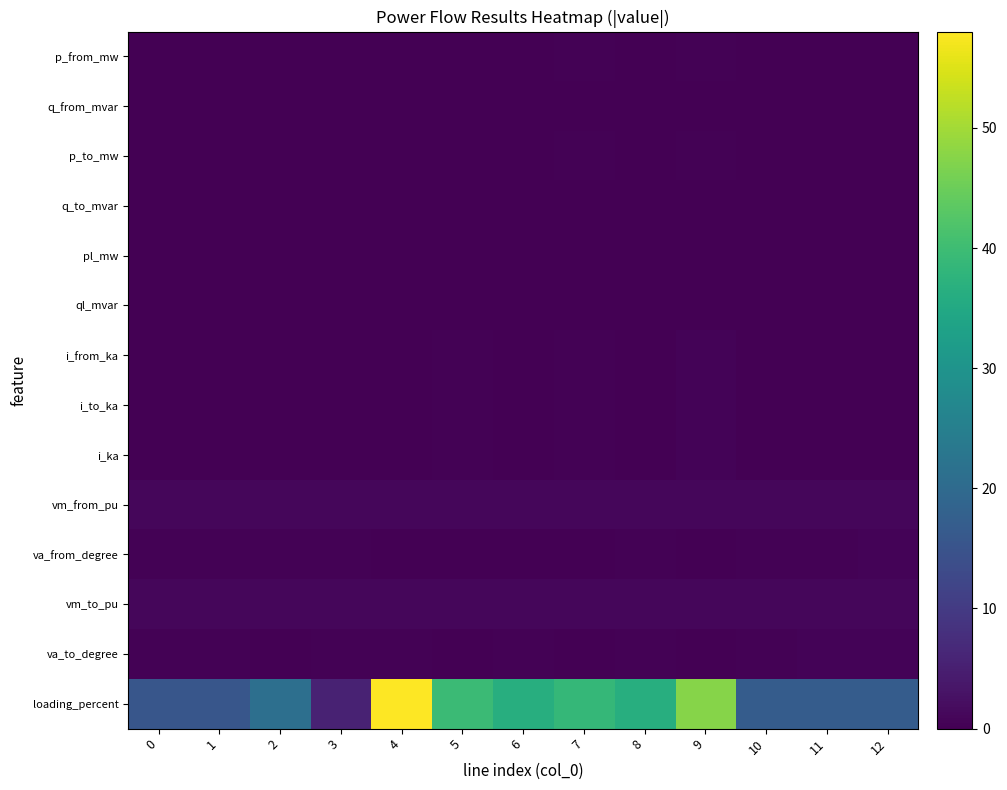

Rank the series by their maximum value, from lowest to highest.

ql_mvar, pl_mw, q_from_mvar, q_to_mvar, p_from_mw, p_to_mw, i_to_ka, i_from_ka, i_ka, va_to_degree, va_from_degree, vm_from_pu, vm_to_pu, loading_percent